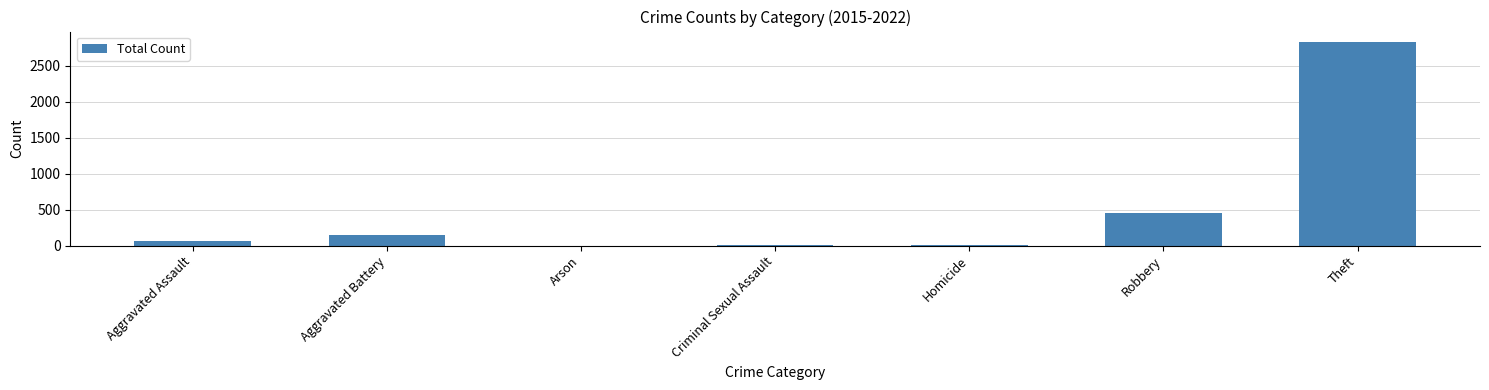

Which label corresponds to the largest value in the chart?

Theft